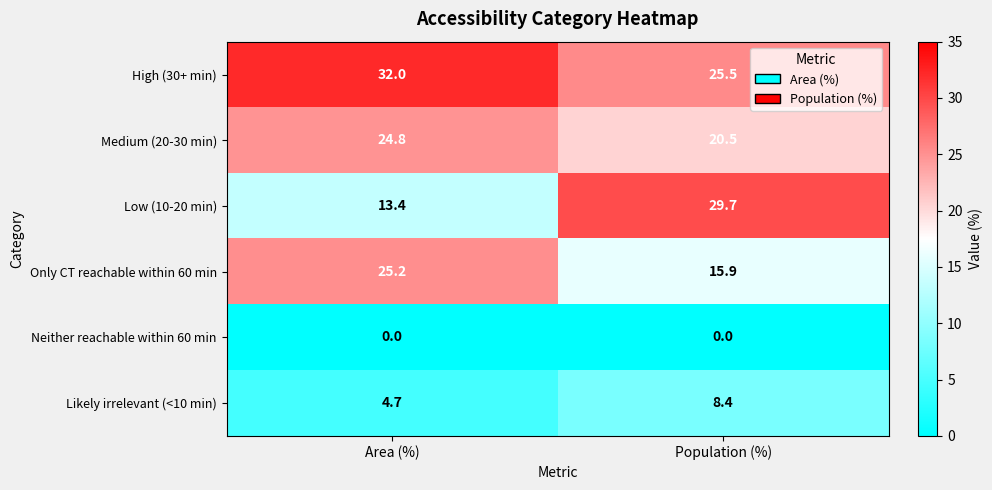

What is the maximum value shown in the chart?

32.0